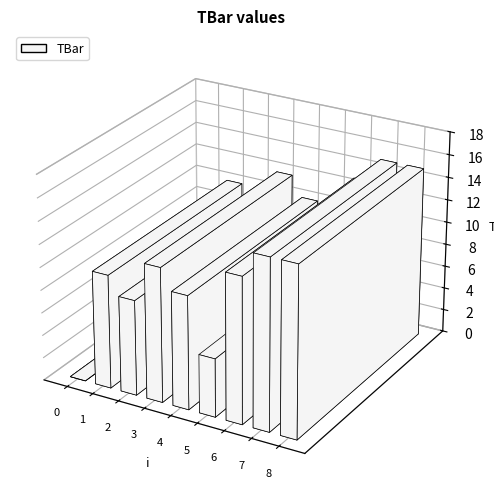

Between 6 and 2, which is larger?

6